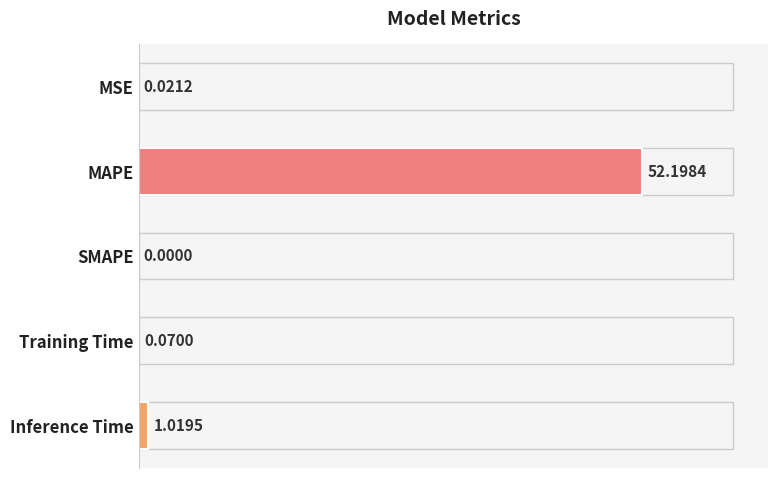

What is the greatest value displayed?

52.2